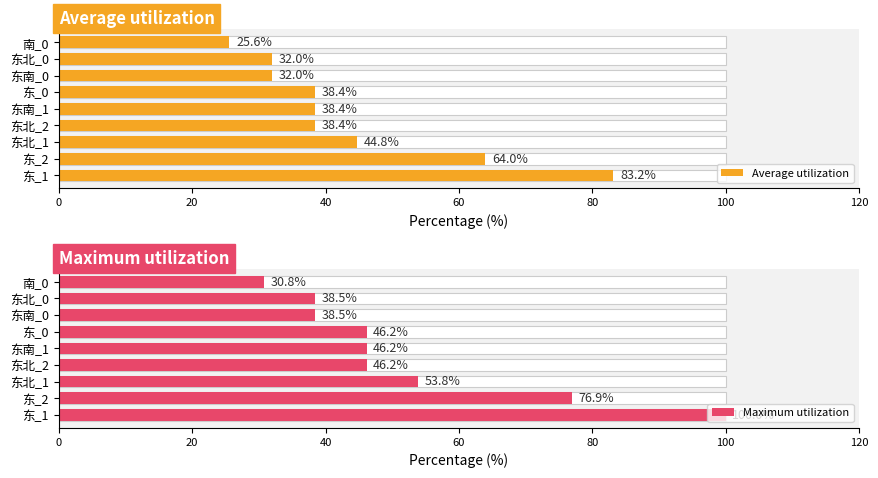

What are all the series names shown in the legend?

Average utilization, Maximum utilization